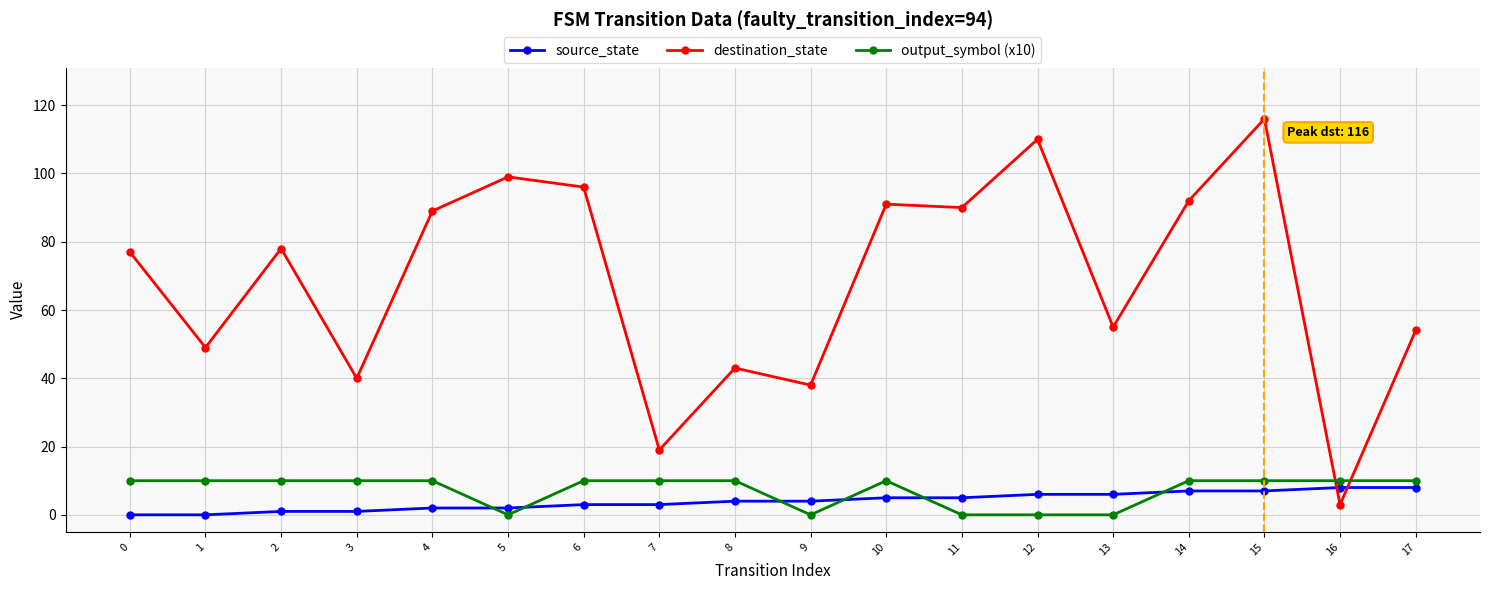

Rank the series by their maximum value, from highest to lowest.

destination_state, output_symbol (x10), source_state